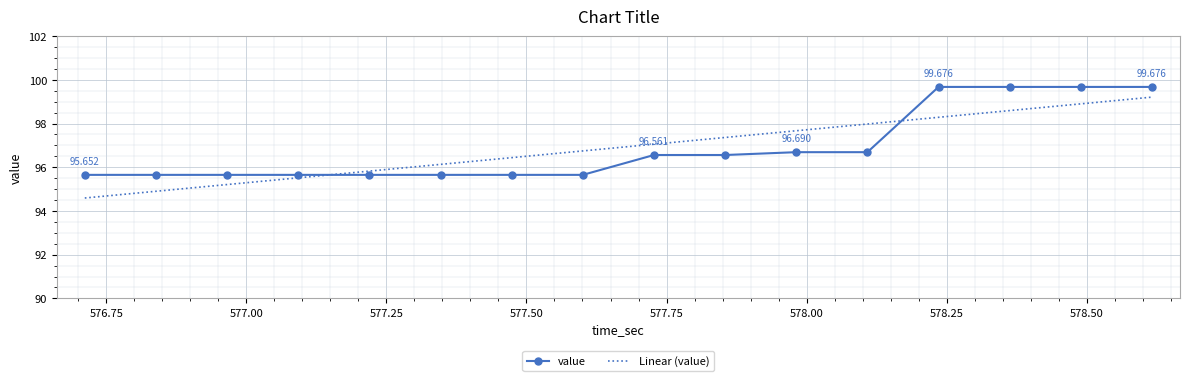

Which series ends up on top after the final intersection of value and Linear (value)?

value